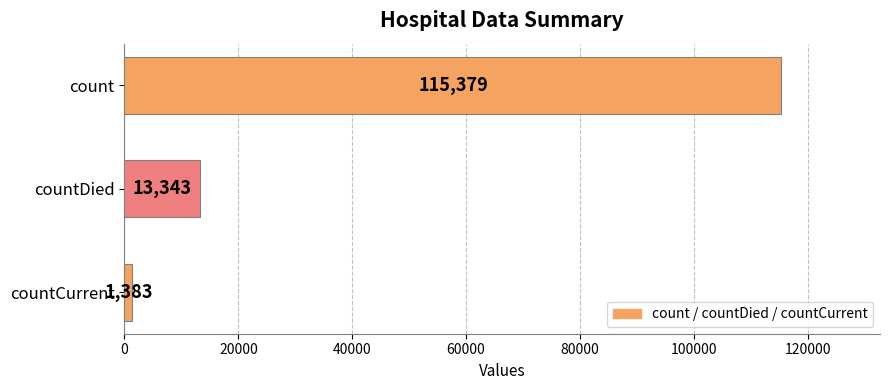

What is the sum of all values?

130105